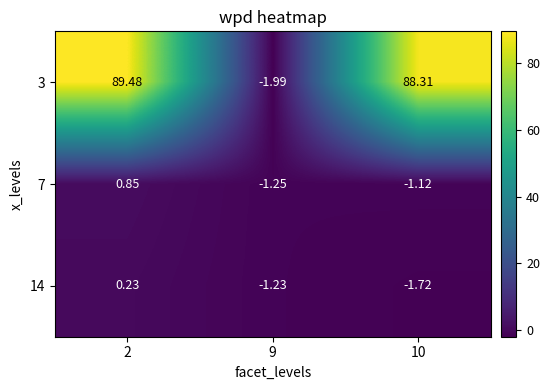

Is the value of 3 at 9 greater than the value of 7 at 2?

No